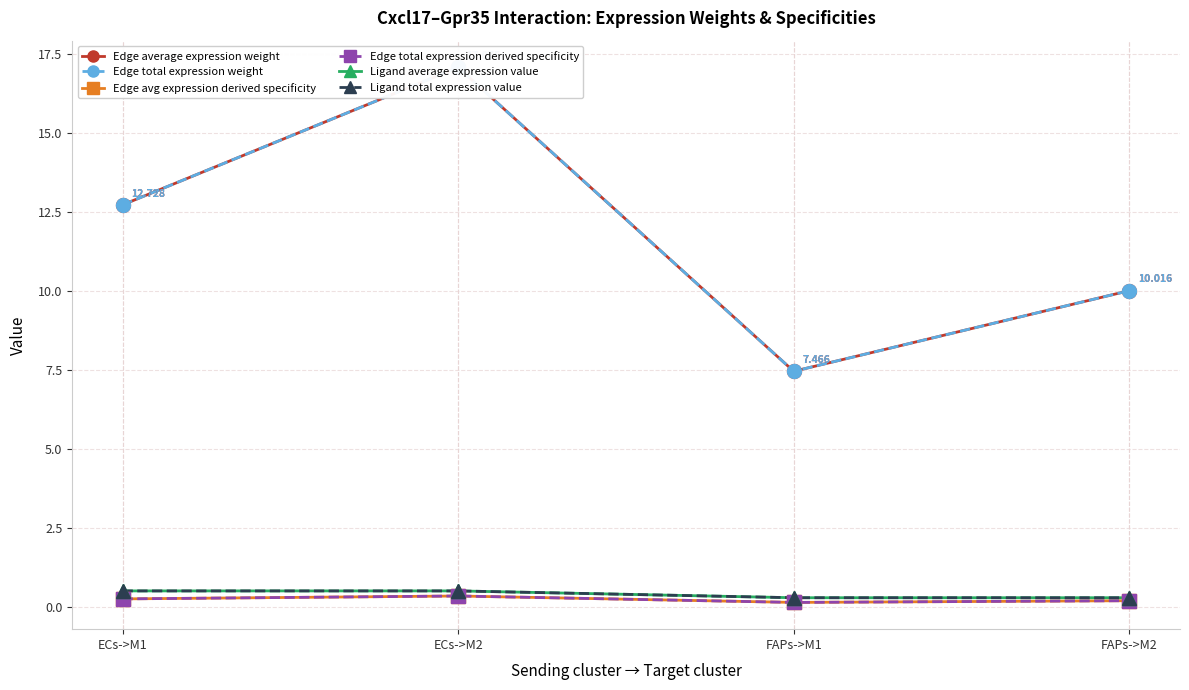

Is it true that Edge avg expression derived specificity equals 0.4 at ECs->M2?

True